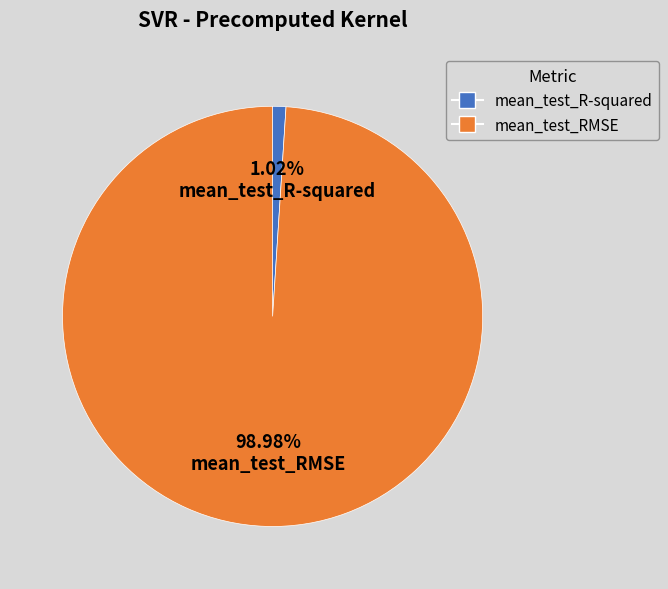

To the nearest percent, what is the difference between the largest and smallest slice percentages?

98%